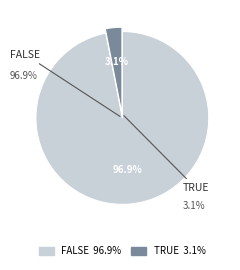

Approximately how many times larger is the value at FALSE compared to TRUE?

31.5